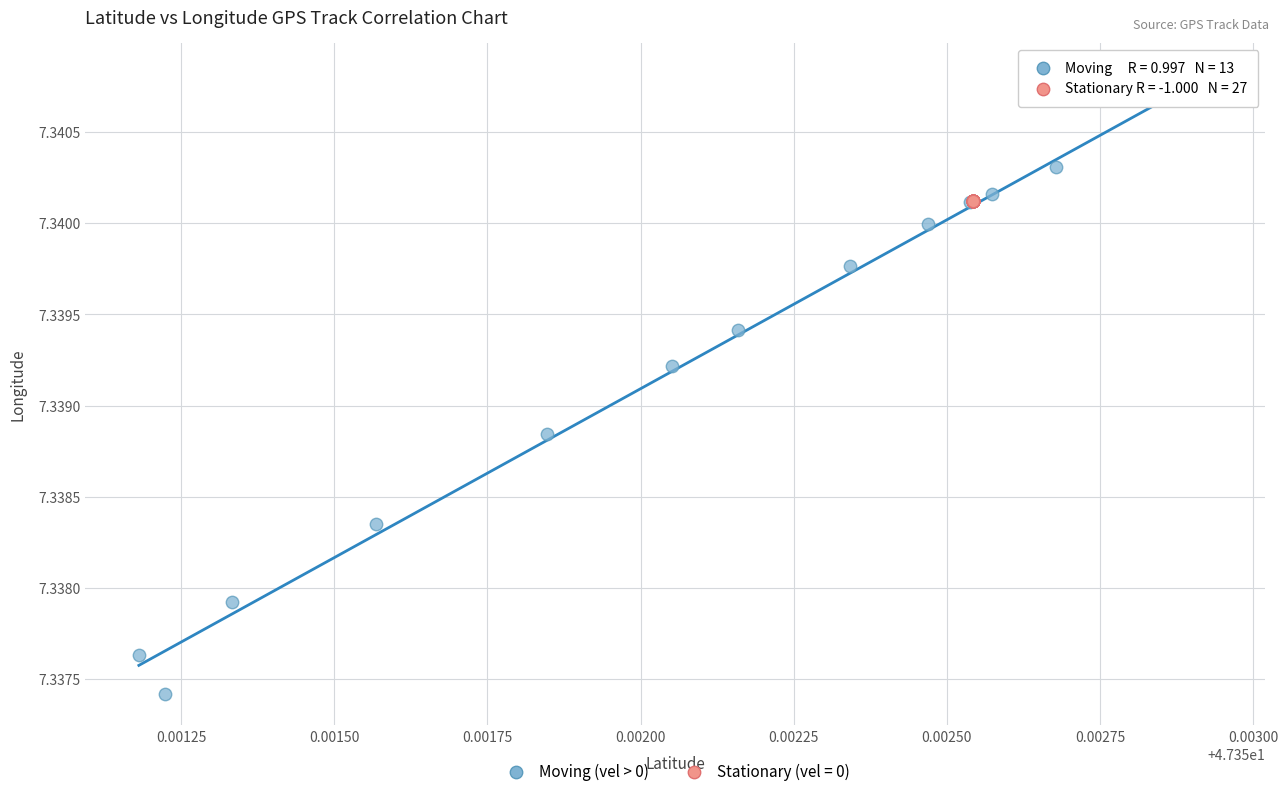

Which series reaches the minimum Y coordinate?

Moving (vel > 0)